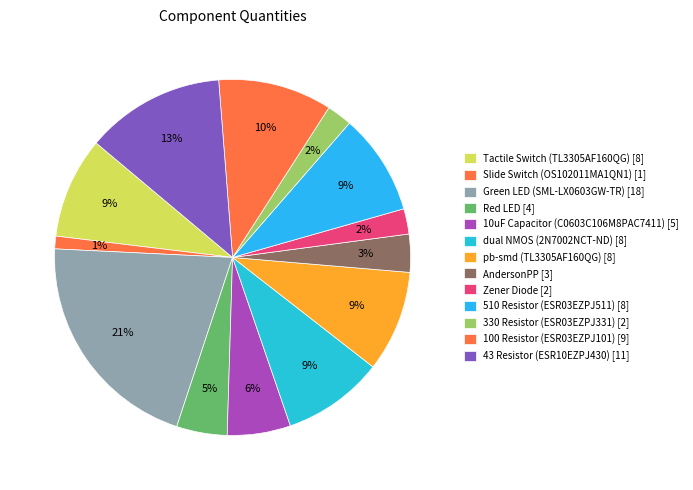

Do AndersonPP and 43 Resistor (ESR10EZPJ430) together represent more than half of the pie?

No